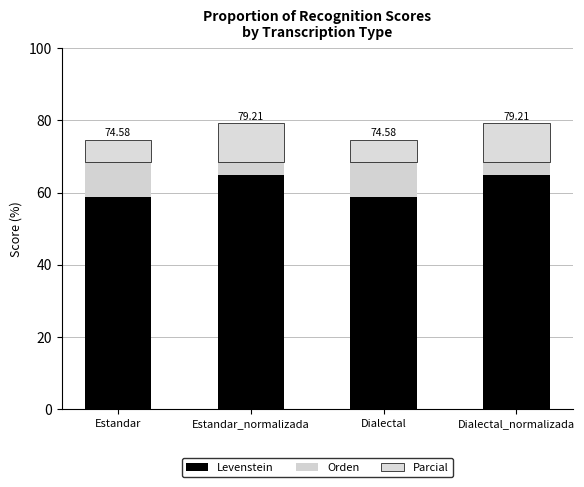

How many values in the Levenstein series are below 65?

2